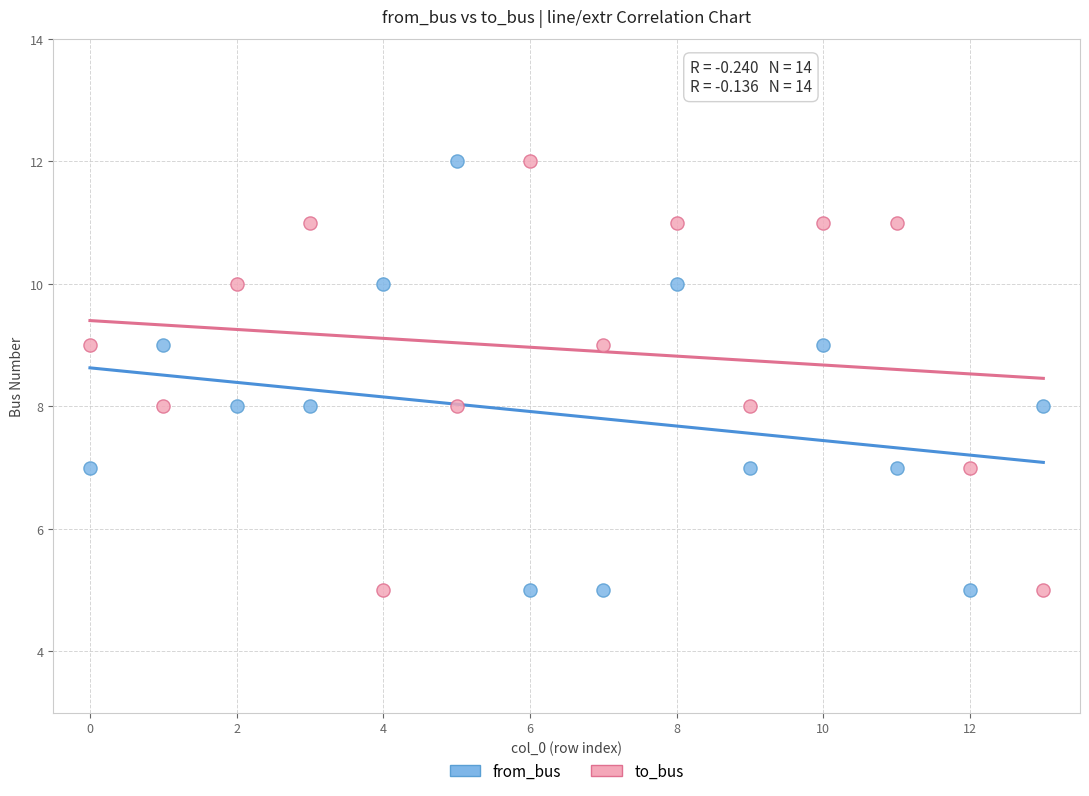

Across all data points, what is the range of Y values (max minus min)?

7